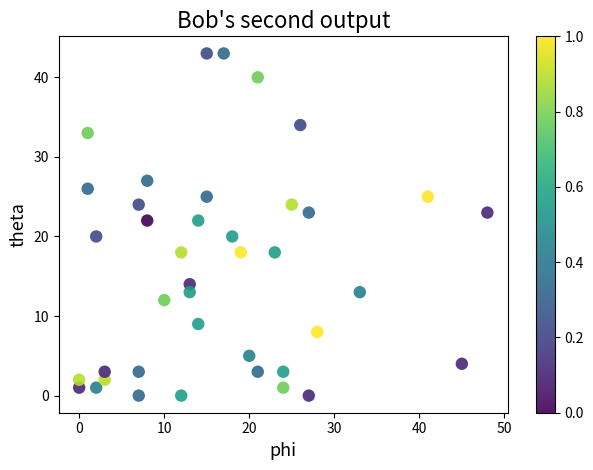

What is the range of Y values (max minus min)?

43